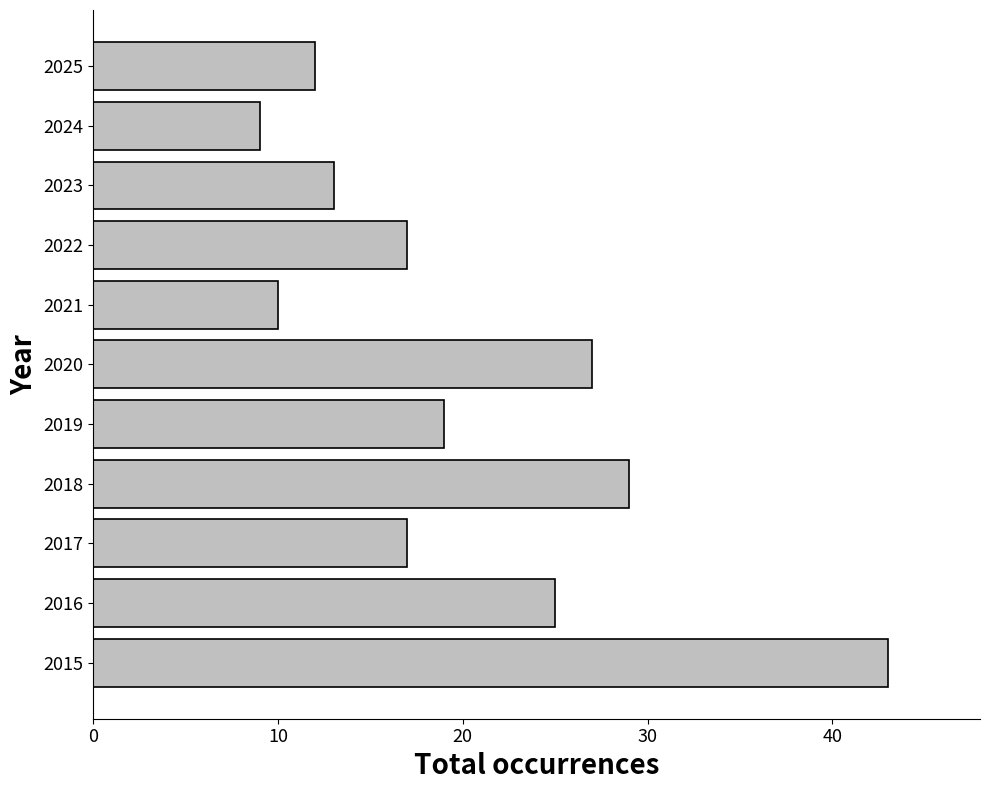

Reading bottom to top, extract all data points from this chart.

2015=43	2016=25	2017=17	2018=29	2019=19	2020=27	2021=10	2022=17	2023=13	2024=9	2025=12